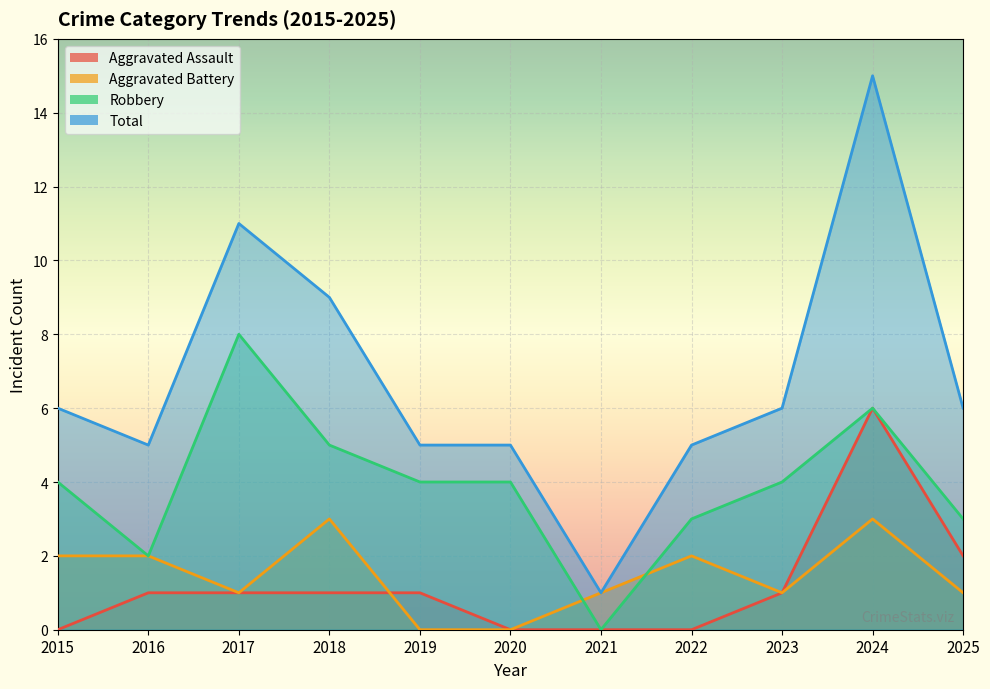

Count the Aggravated Assault values in the range 0 to 1.

9